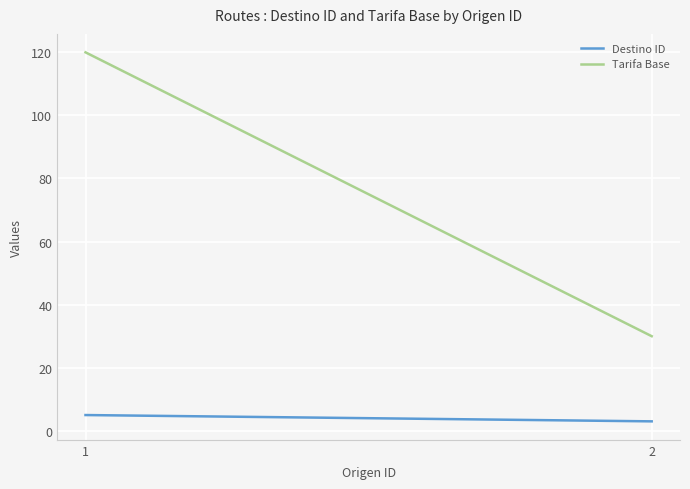

At which label does Tarifa Base reach its peak?

1